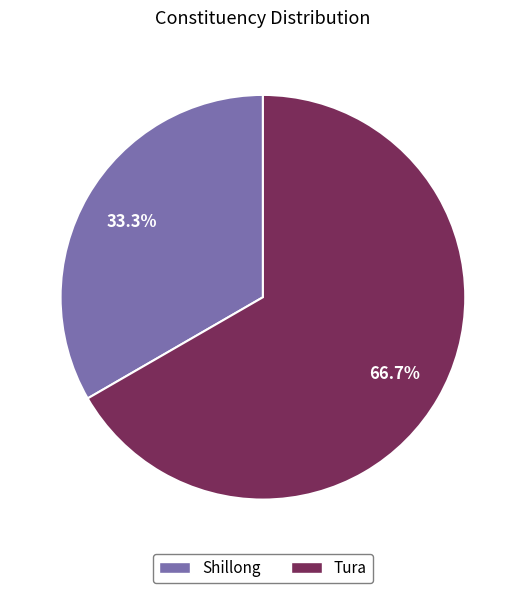

Between Tura and Shillong, which is larger?

Tura